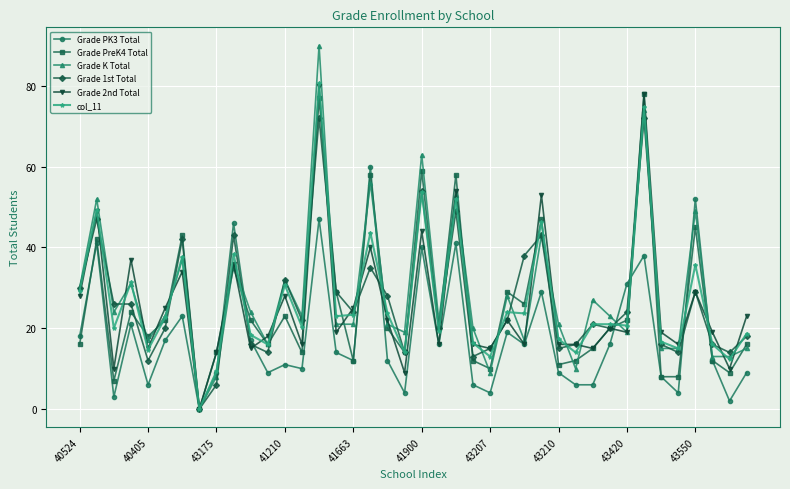

True or false: Grade PK3 Total has more than 2 points higher than both neighbors.

True